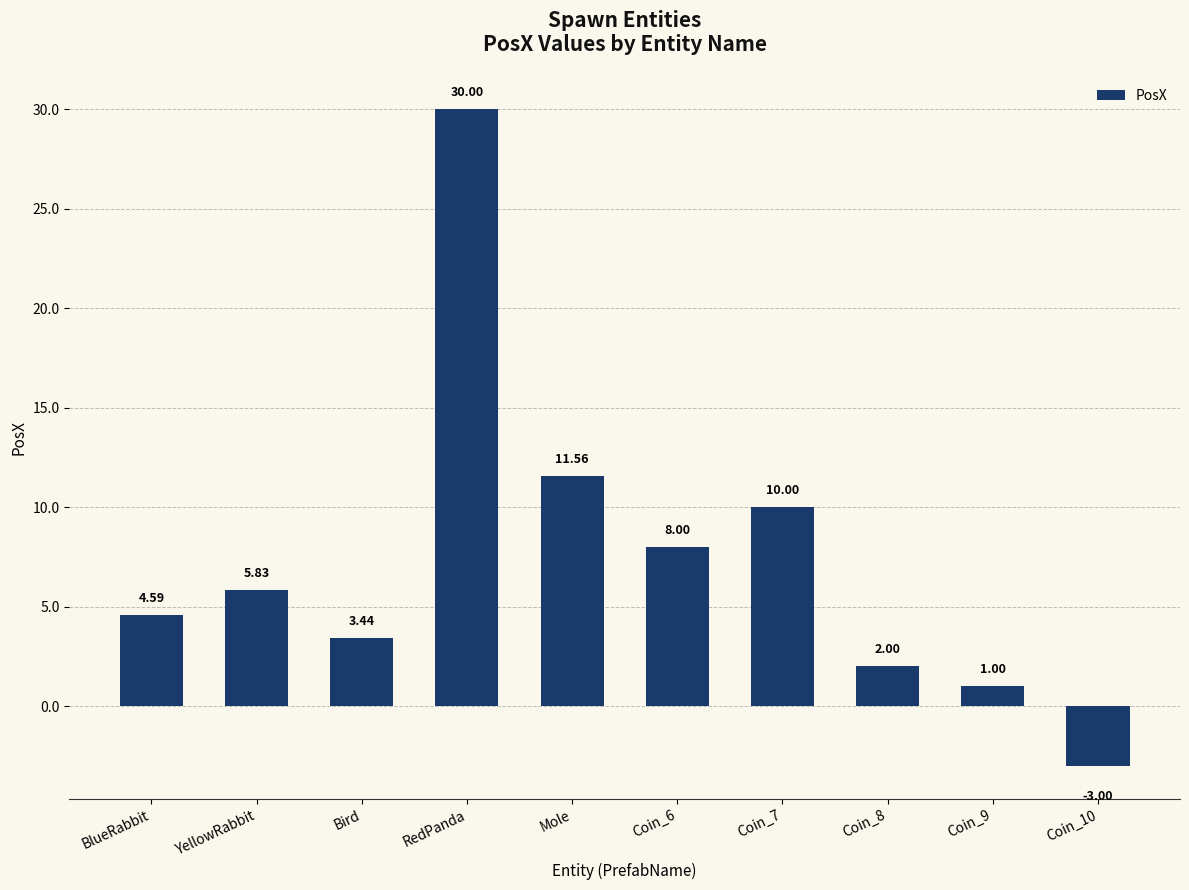

Which category has the highest value across all series?

RedPanda